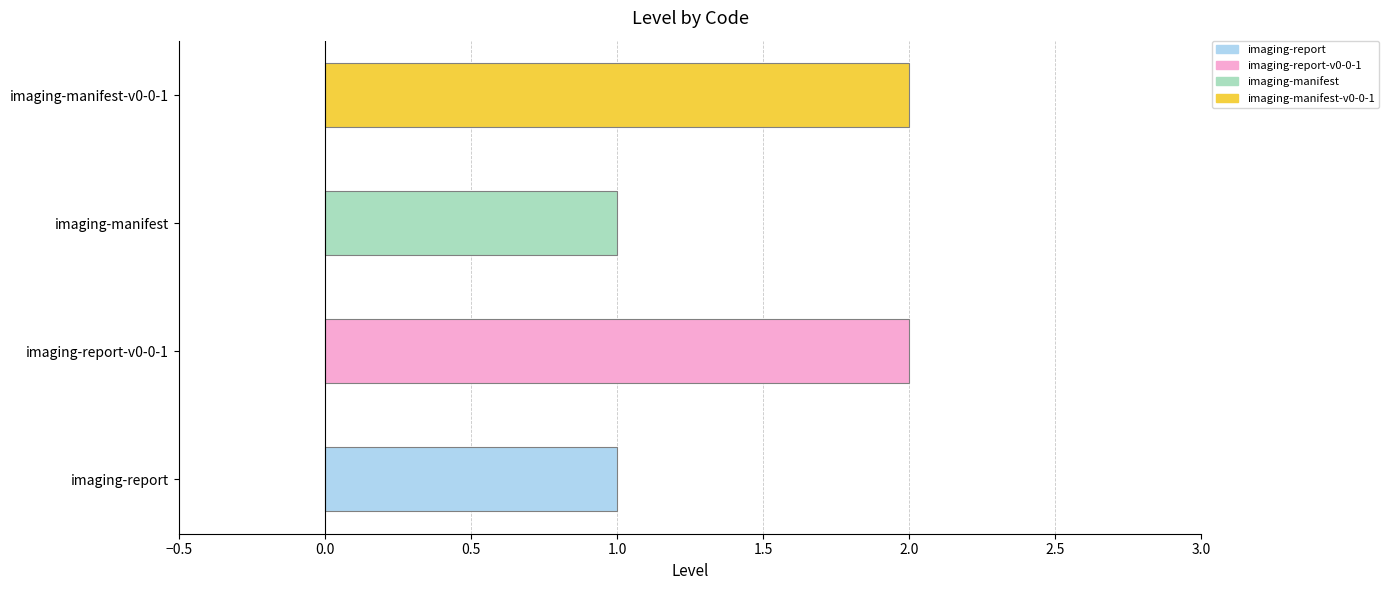

What is the value of the 2nd bar from the left?

2